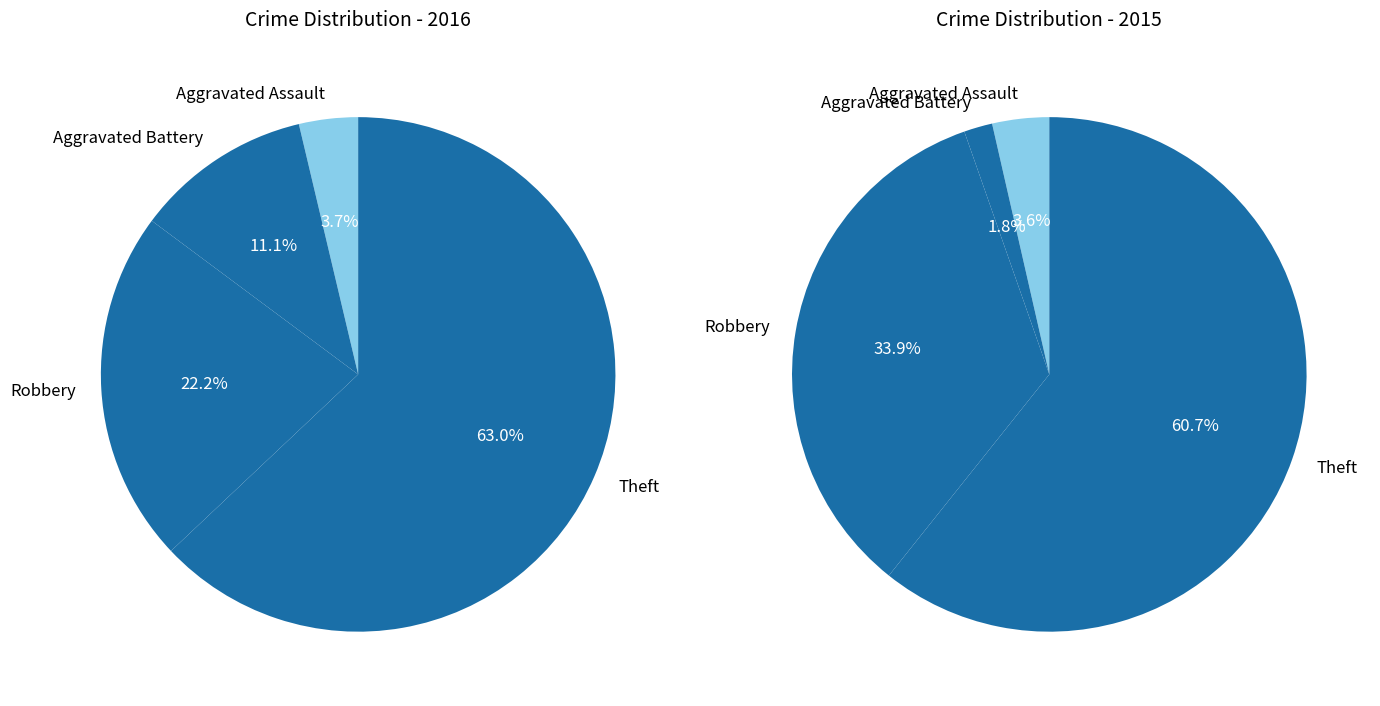

Do values_2016 and 3 together represent more than half of the pie?

No